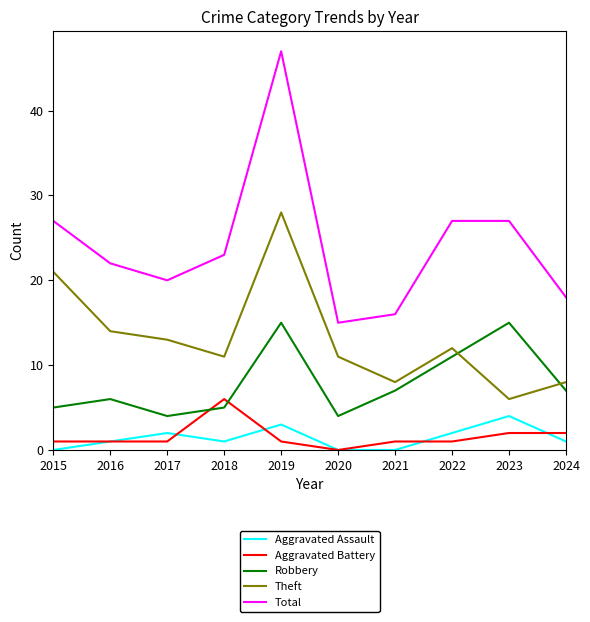

Reading left to right, extract all data points from this chart.

Aggravated Assault: 2015=0	2016=1	2017=2	2018=1	2019=3	2020=0	2021=0	2022=2	2023=4	2024=1
Aggravated Battery: 2015=1	2016=1	2017=1	2018=6	2019=1	2020=0	2021=1	2022=1	2023=2	2024=2
Robbery: 2015=5	2016=6	2017=4	2018=5	2019=15	2020=4	2021=7	2022=11	2023=15	2024=7
Theft: 2015=21	2016=14	2017=13	2018=11	2019=28	2020=11	2021=8	2022=12	2023=6	2024=8
Total: 2015=27	2016=22	2017=20	2018=23	2019=47	2020=15	2021=16	2022=27	2023=27	2024=18